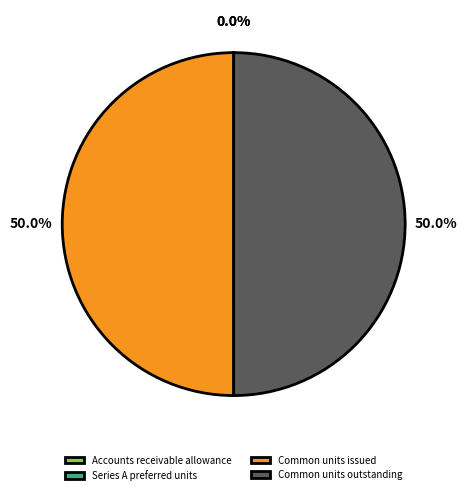

To the nearest percent, what portion does Common units outstanding represent?

50%